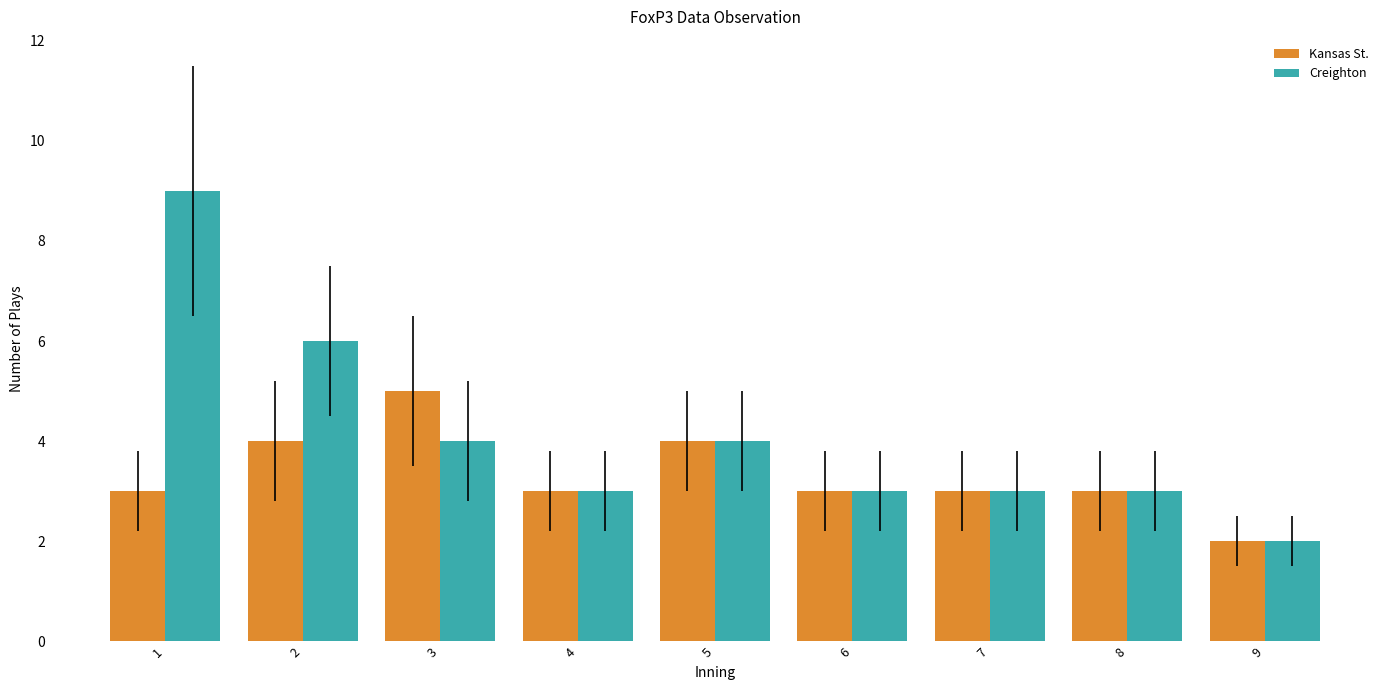

List the series in order of their peak value, lowest first.

Kansas St., Creighton